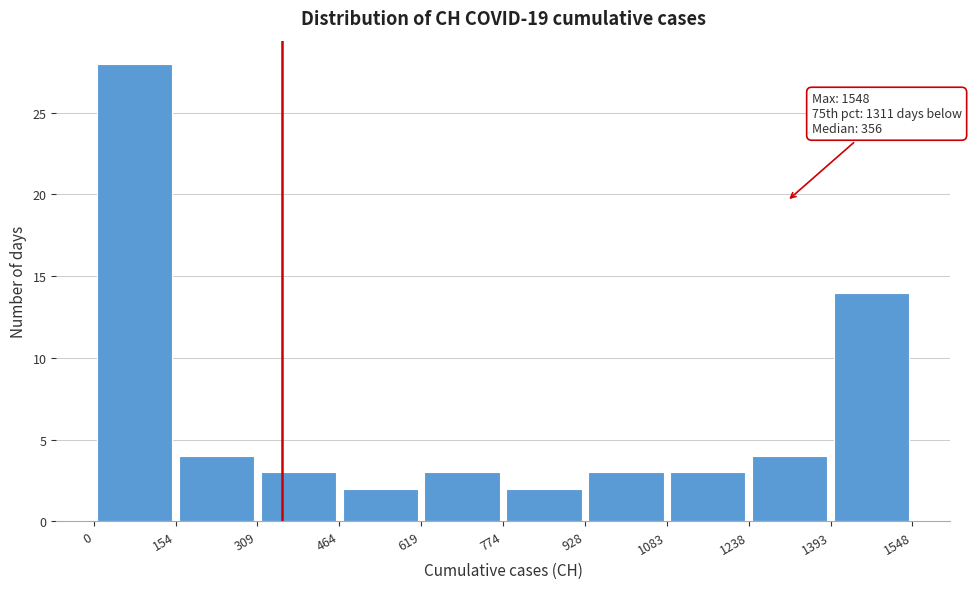

Over which range of the x-axis is the bar tallest?

0 to 154